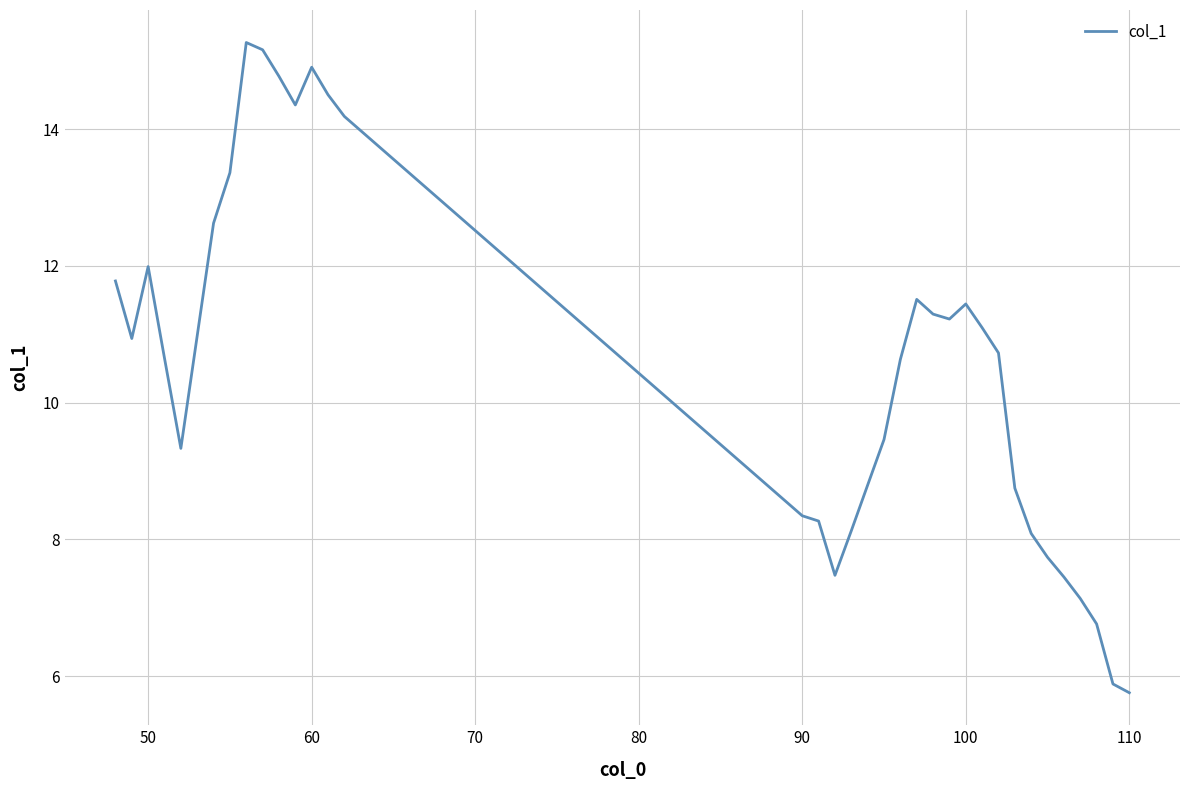

What is the maximum value shown in the chart?

15.3